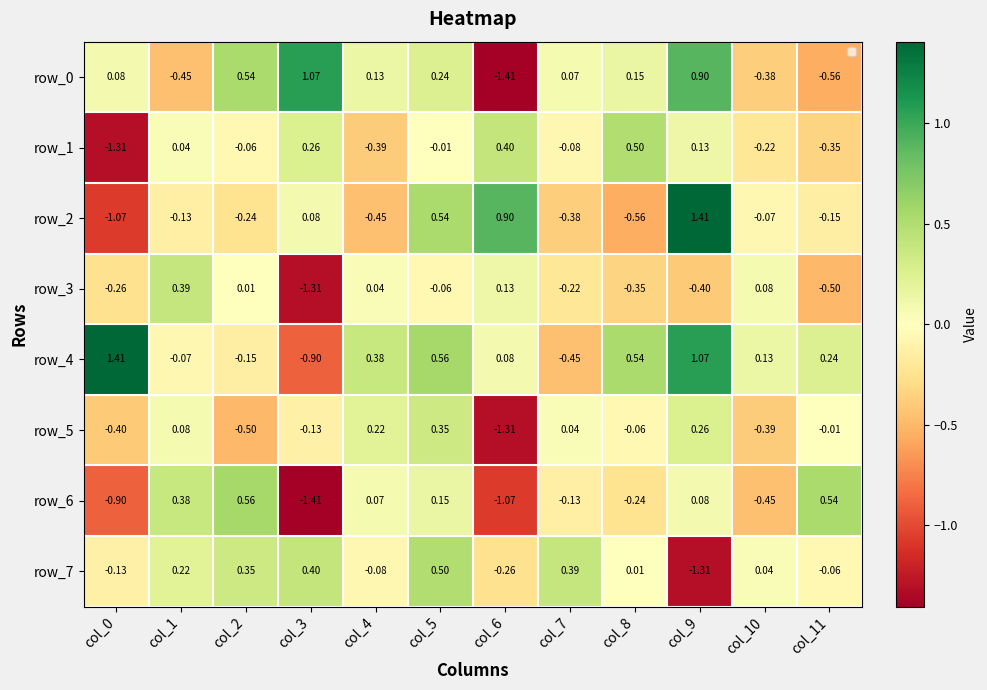

What is the spread (max minus min) of values at col_7?

0.8